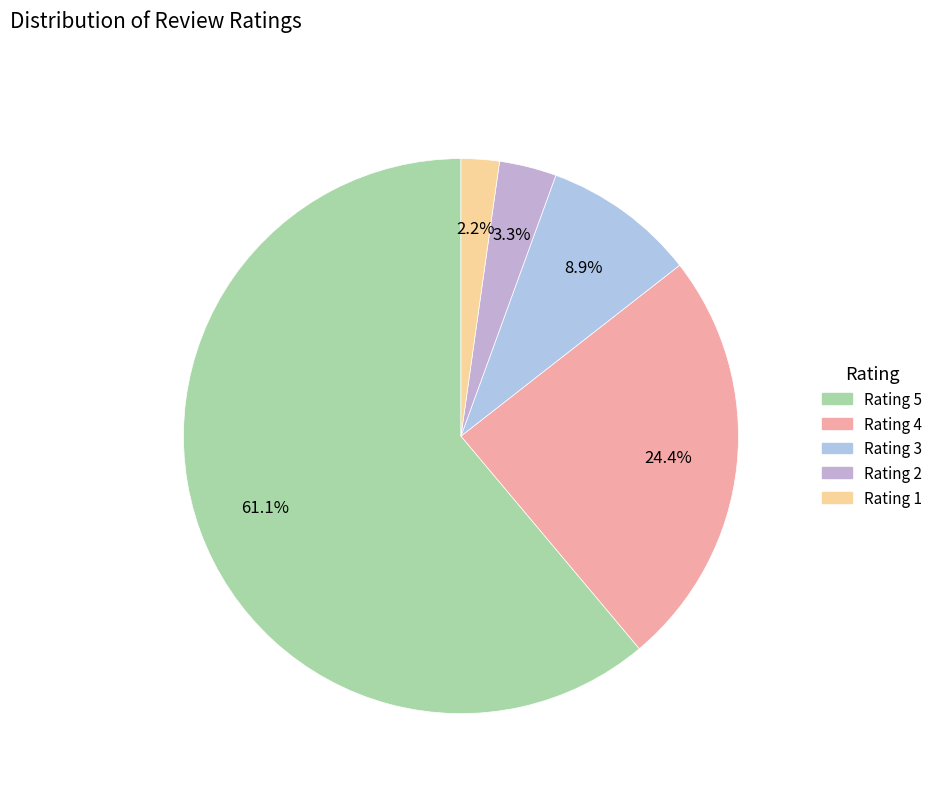

Combined, do Rating 5 and Rating 4 account for over 50%?

Yes